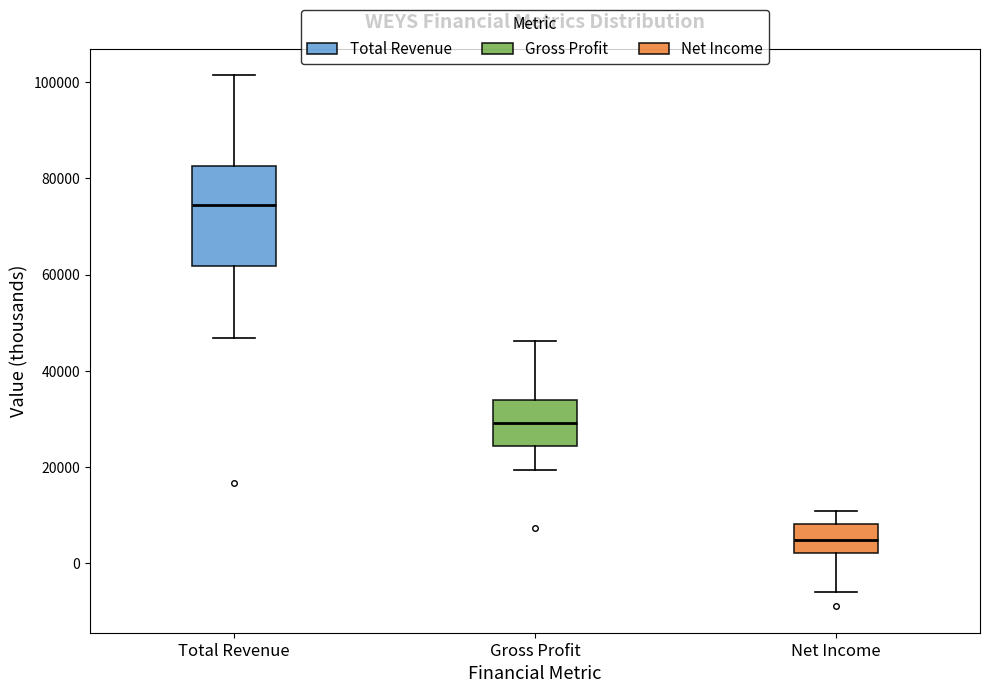

Comparing the boxes themselves (not the whiskers), which one is the tallest?

Total Revenue